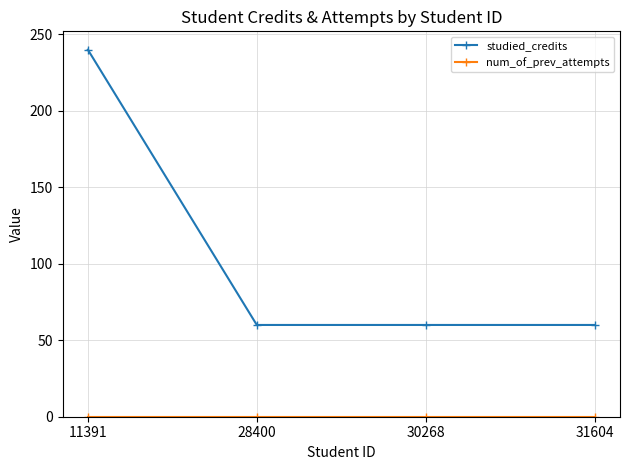

Which series has the largest range (max minus min)?

studied_credits